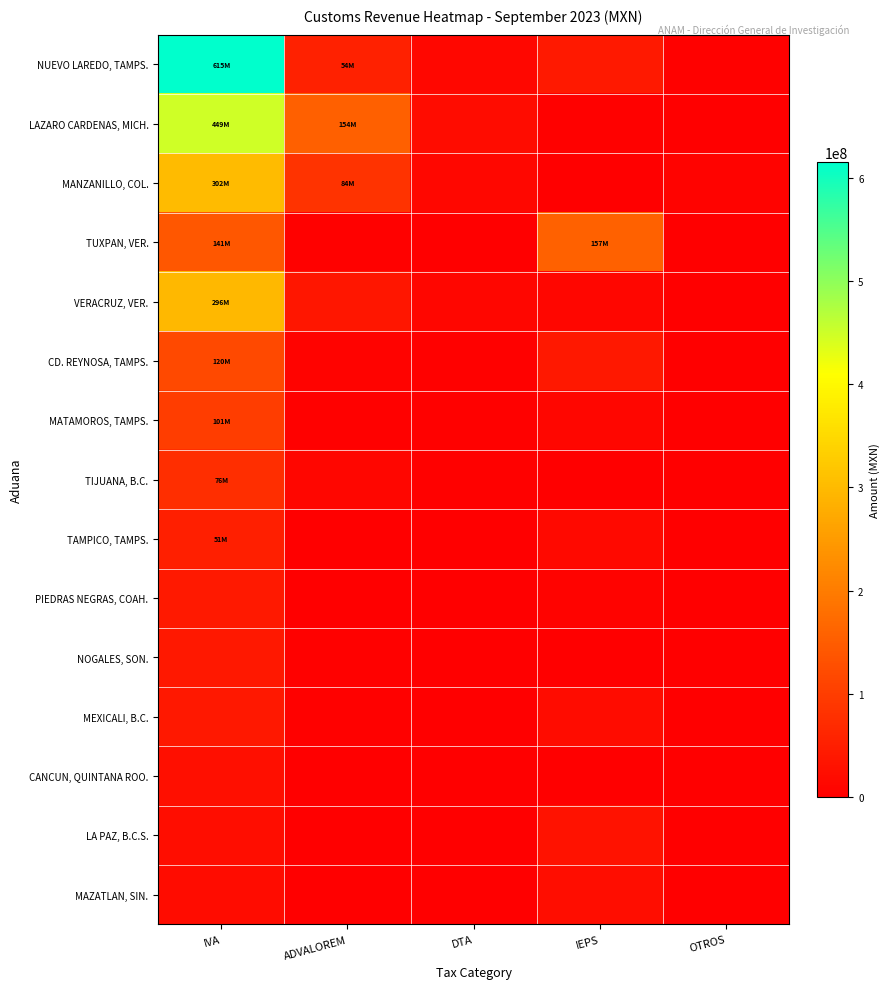

Between DTA and ADVALOREM, which is larger?

ADVALOREM